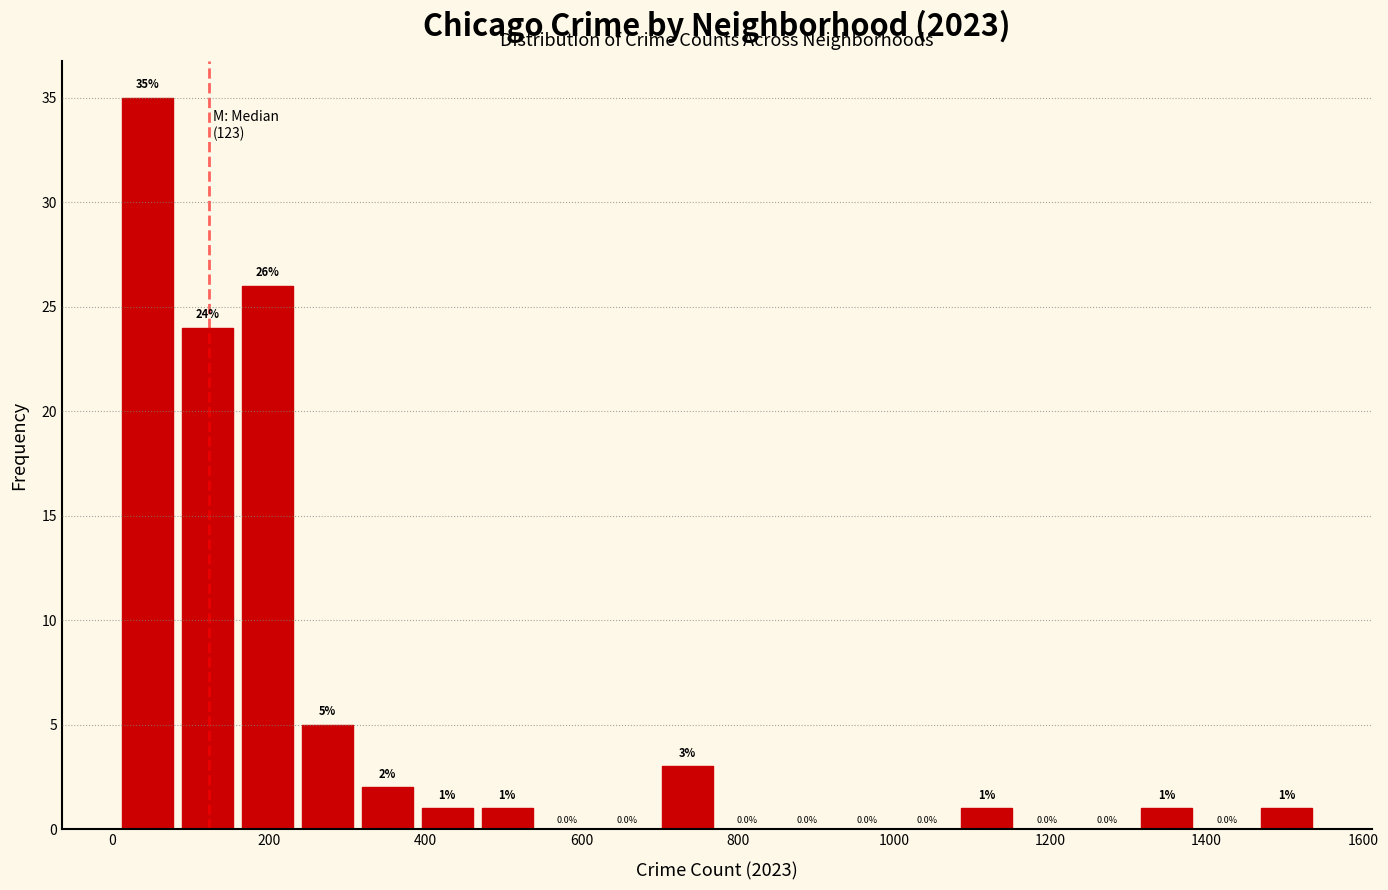

Around what value on the x-axis is the tallest bar? Give the approximate position of its centre, as read against the axis.

40